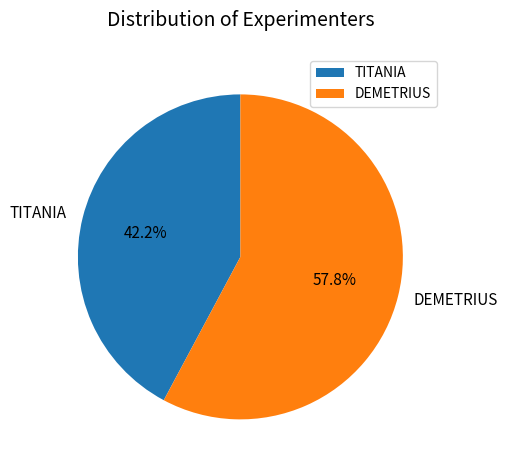

How many slices are in this pie chart?

2